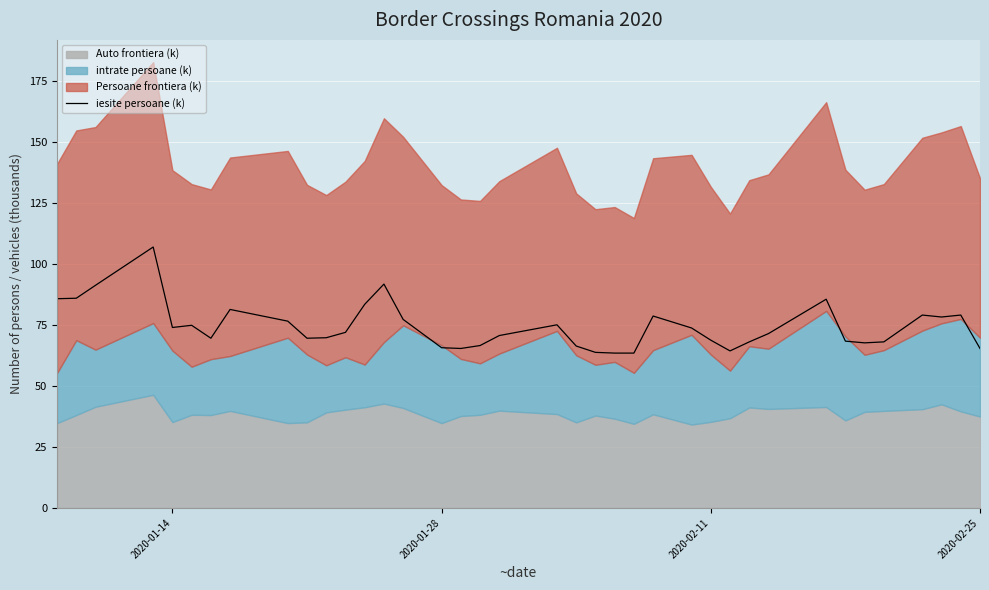

Is it true that iesite persoane (k) equals 27.3 at 2020-02-11?

False